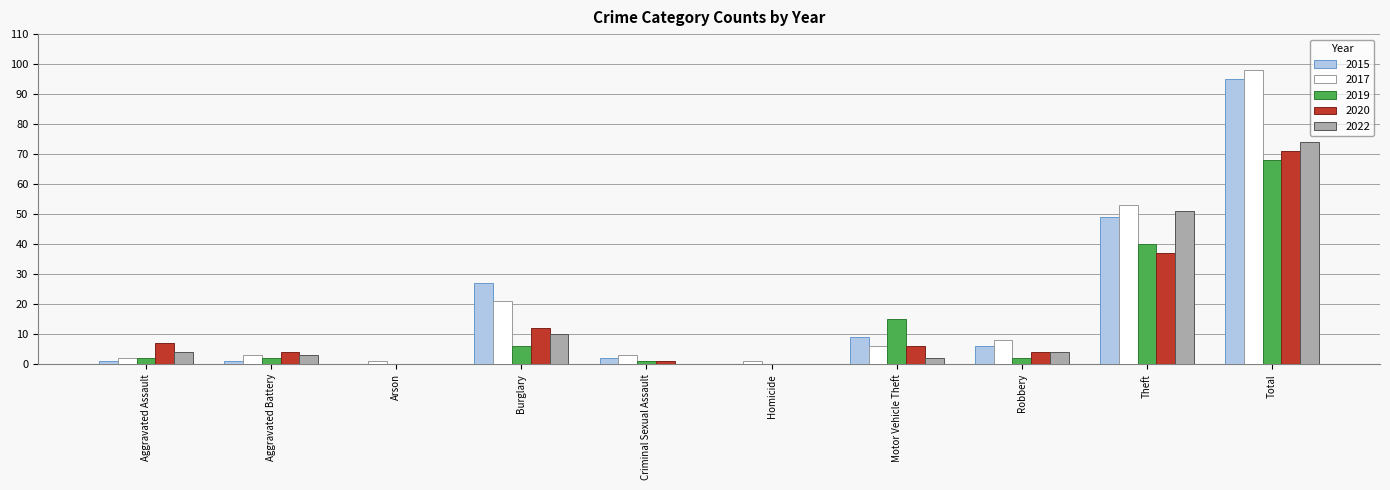

How many distinct data groups are displayed?

5